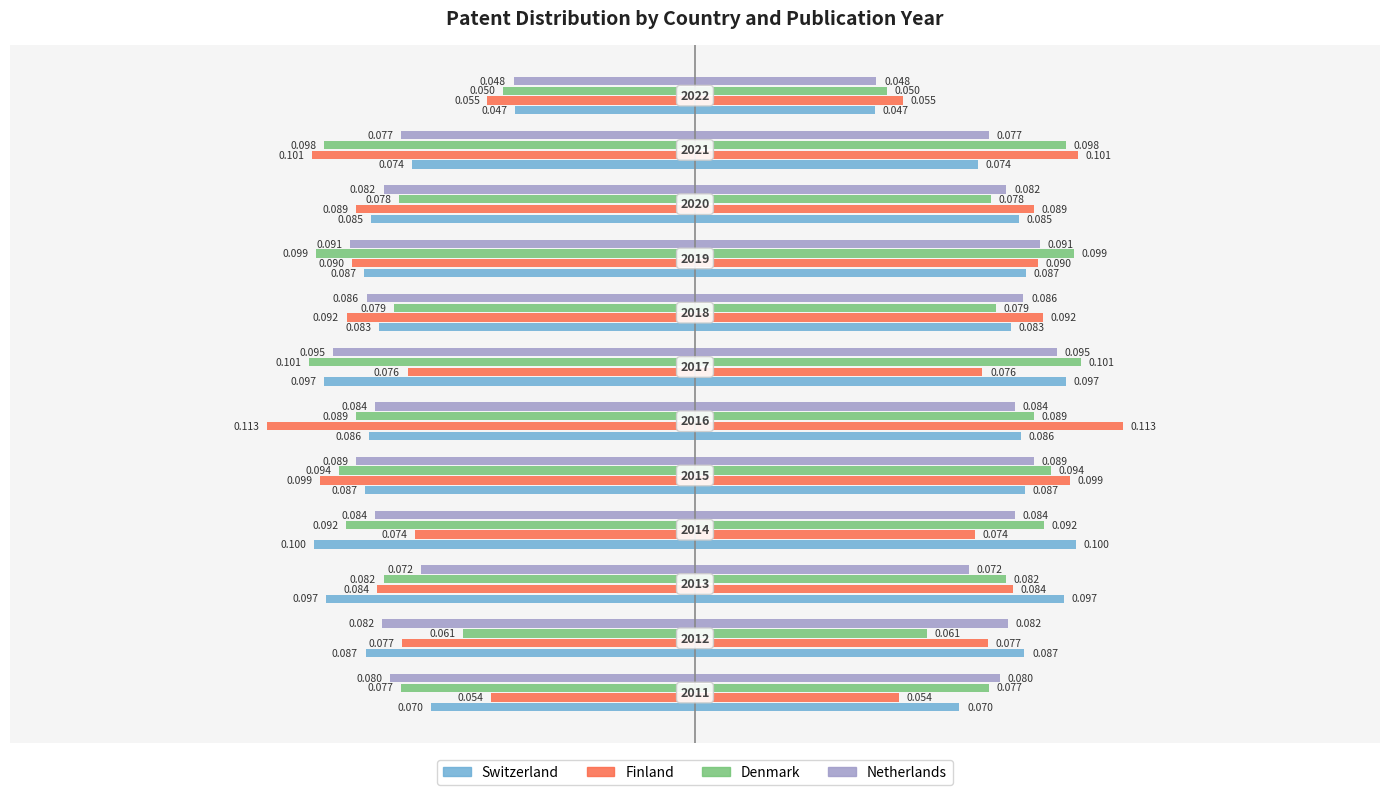

Count the number of categories in the chart.

12